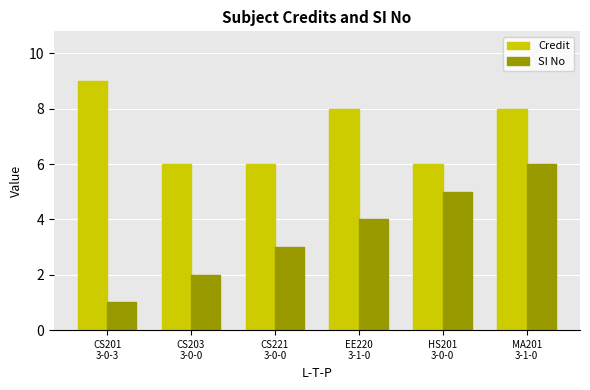

How many groups of bars are there?

6